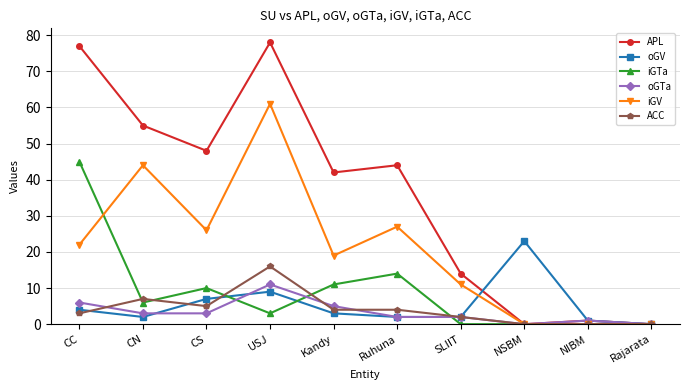

Reading left to right, extract all data points from this chart.

APL: CC=77	CN=55	CS=48	USJ=78	Kandy=42	Ruhuna=44	SLIIT=14	NSBM=0	NIBM=1	Rajarata=0
oGV: CC=4	CN=2	CS=7	USJ=9	Kandy=3	Ruhuna=2	SLIIT=2	NSBM=23	NIBM=1	Rajarata=0
iGTa: CC=45	CN=6	CS=10	USJ=3	Kandy=11	Ruhuna=14	SLIIT=0	NSBM=0	NIBM=0	Rajarata=0
oGTa: CC=6	CN=3	CS=3	USJ=11	Kandy=5	Ruhuna=2	SLIIT=2	NSBM=0	NIBM=1	Rajarata=0
iGV: CC=22	CN=44	CS=26	USJ=61	Kandy=19	Ruhuna=27	SLIIT=11	NSBM=0	NIBM=0	Rajarata=0
ACC: CC=3	CN=7	CS=5	USJ=16	Kandy=4	Ruhuna=4	SLIIT=2	NSBM=0	NIBM=0	Rajarata=0